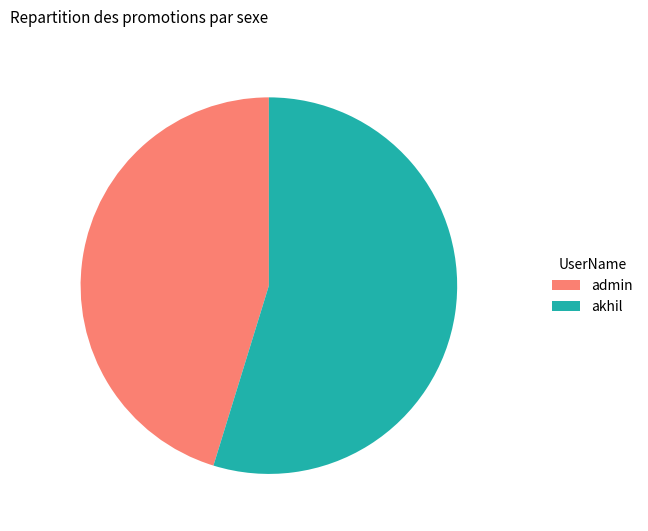

Combined, do akhil and admin account for over 50%?

Yes